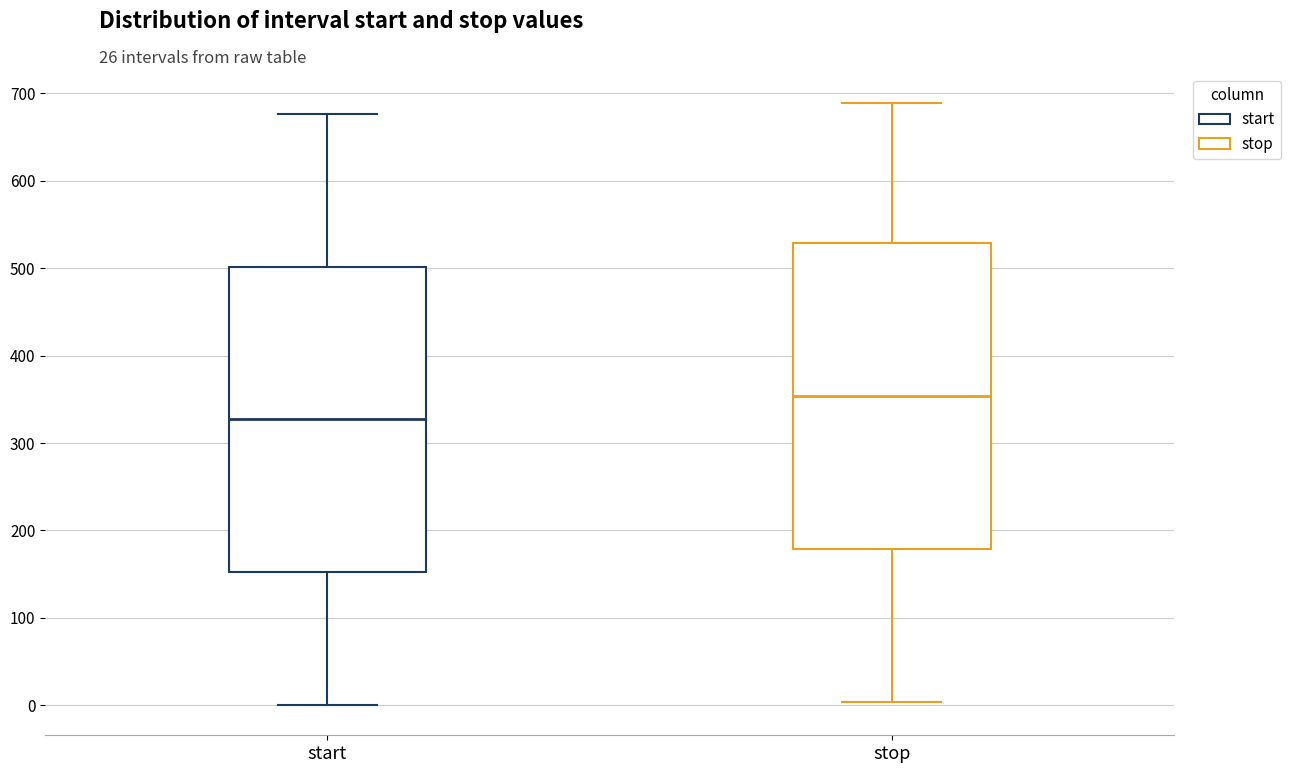

Where does the median line of the box for start sit on the y-axis? The values are not printed on the chart, so give them approximately, as read against the axis.

330